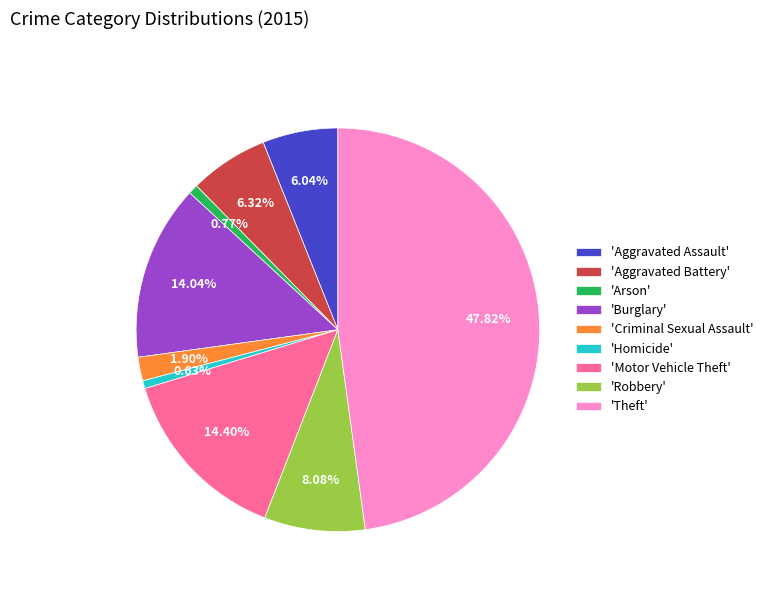

To the nearest percent, what is the average slice percentage?

11%